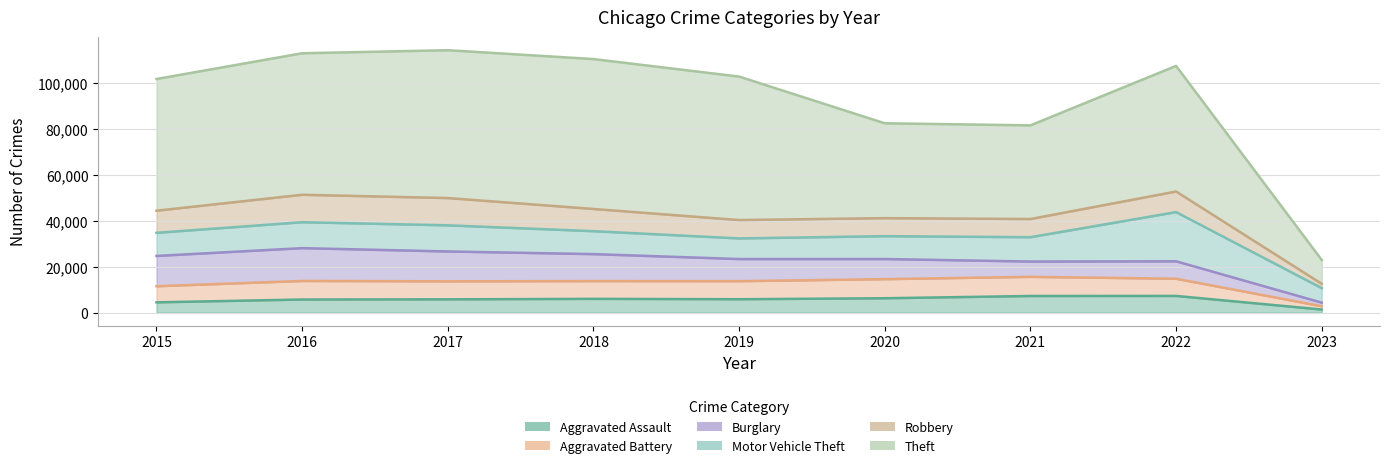

Rank the categories by Aggravated Assault value from highest to lowest.

2022, 2021, 2020, 2018, 2019, 2017, 2016, 2015, 2023